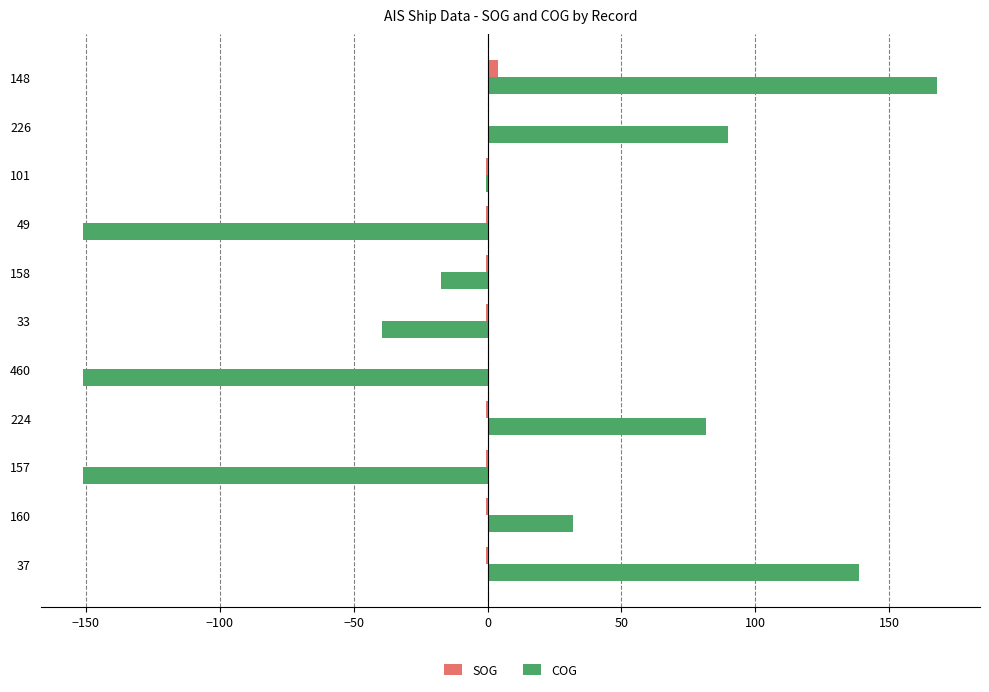

Is the value of COG at 158 greater than the value of SOG at 101?

No